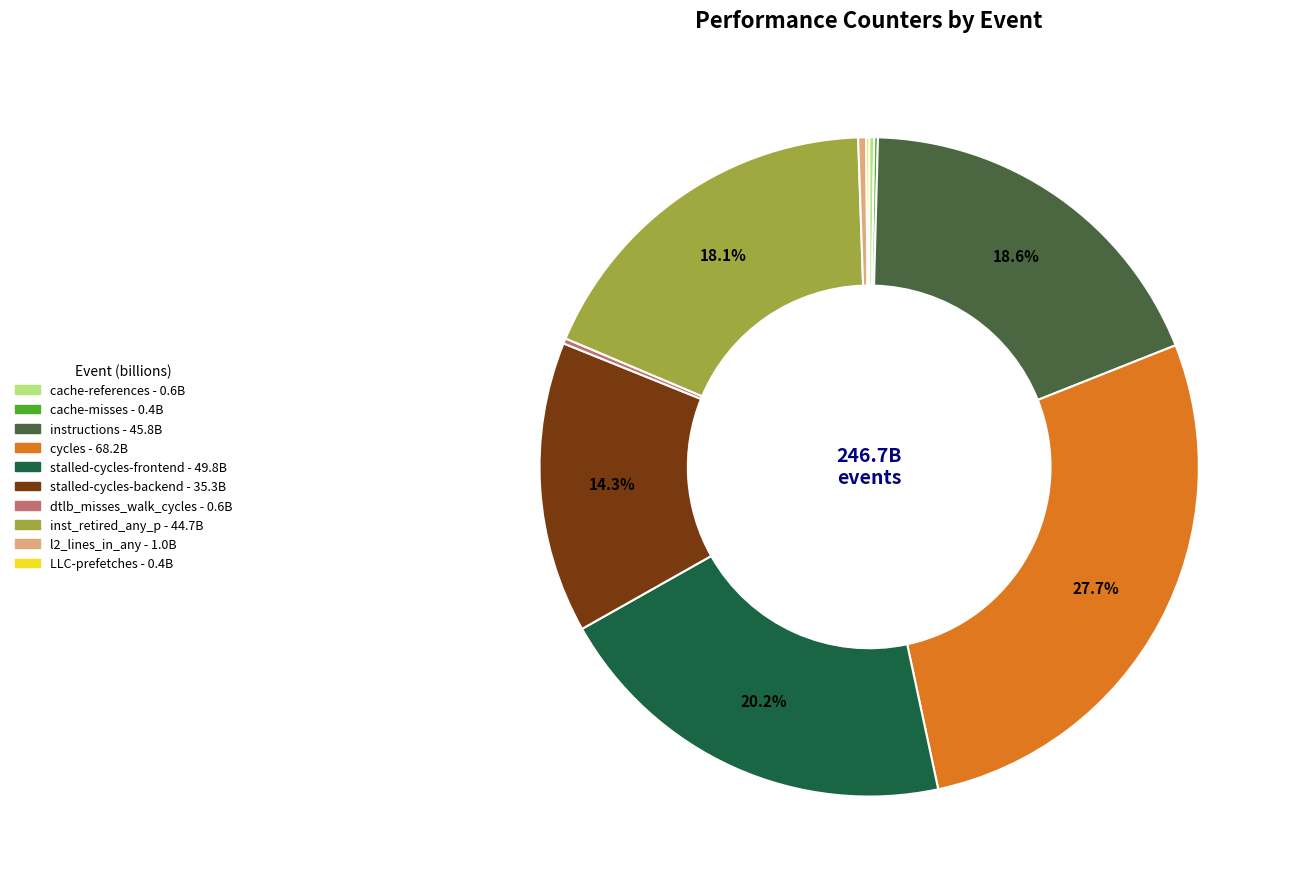

Is the sum of inst_retired_any_p and l2_lines_in_any greater than half?

No